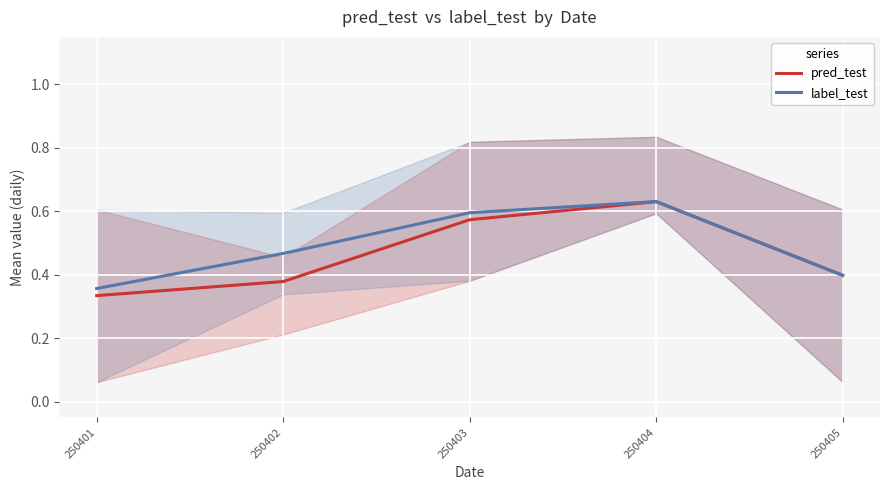

How many lines are shown in the chart?

2